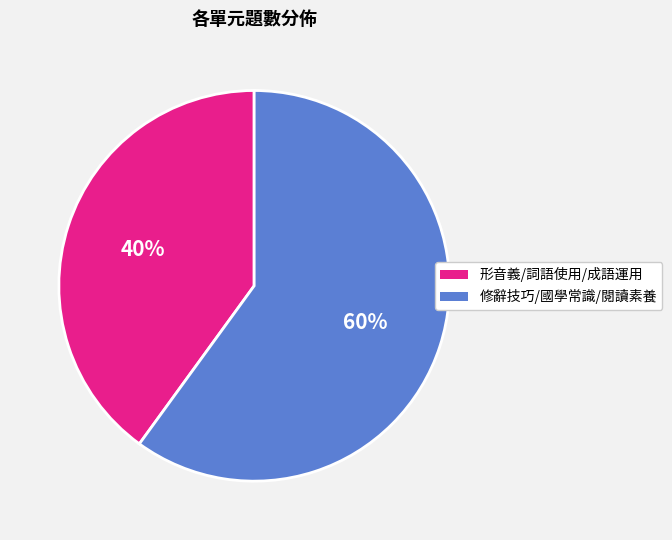

To the nearest percent, what is the average slice percentage?

50%